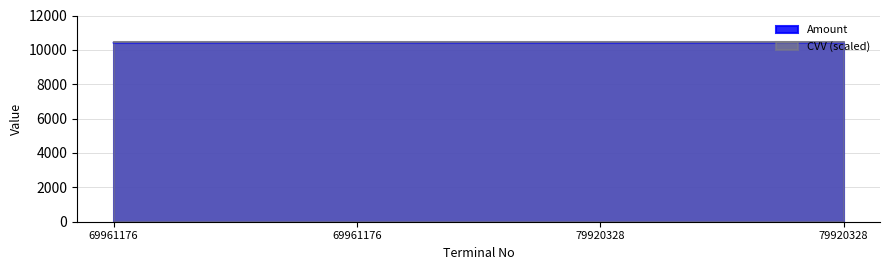

What is the sum of all values?

41700